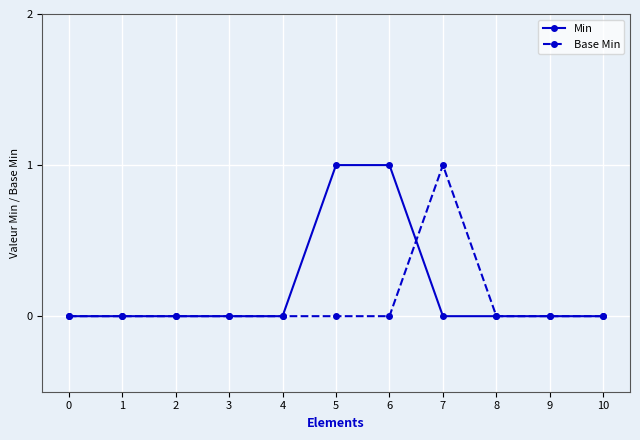

Count the number of data series in this chart.

2